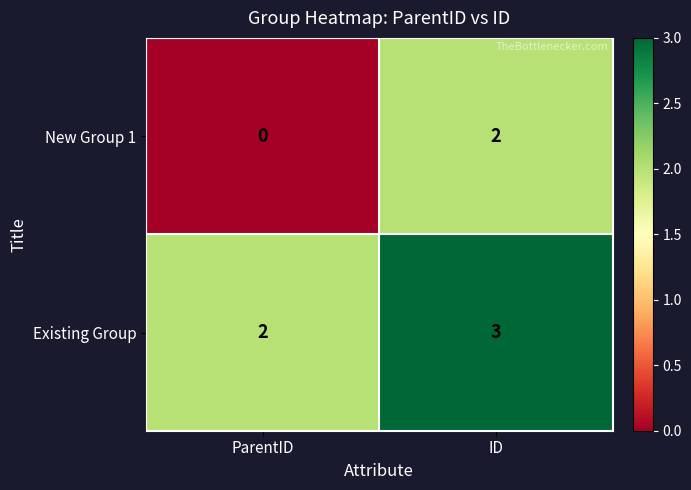

Reading left to right, transcribe all the data shown in this chart.

New Group 1: 0	2
Existing Group: 2	3